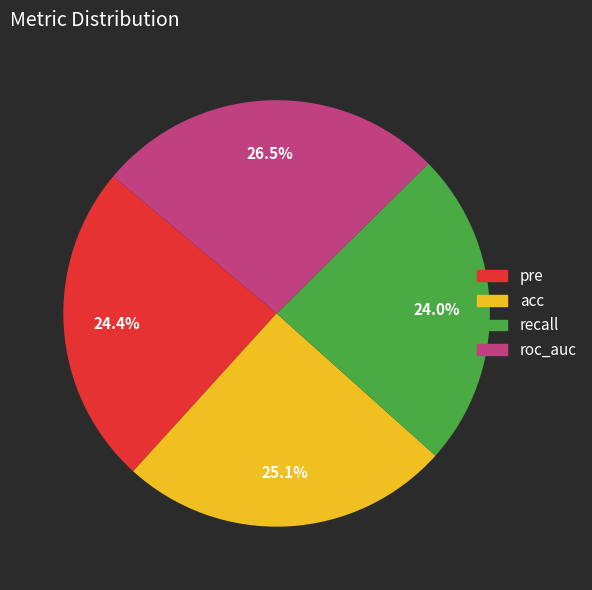

Does any single category account for the majority?

No